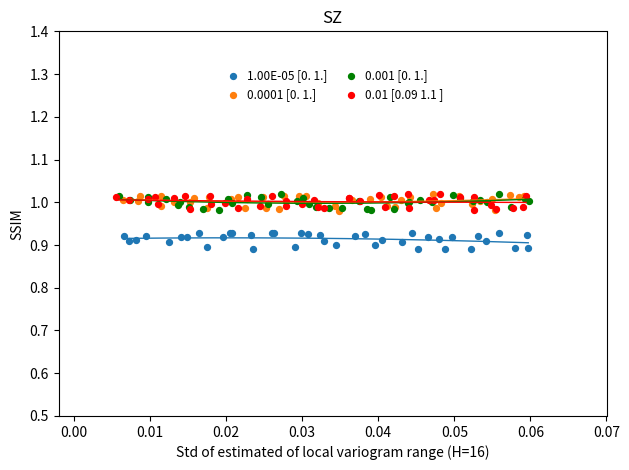

Which series reaches the minimum Y coordinate?

1.00E-05 [0. 1.]